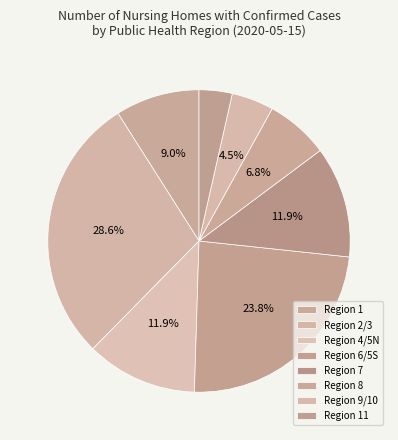

Approximately how many times larger is the value at Region 8 compared to Region 11?

1.9